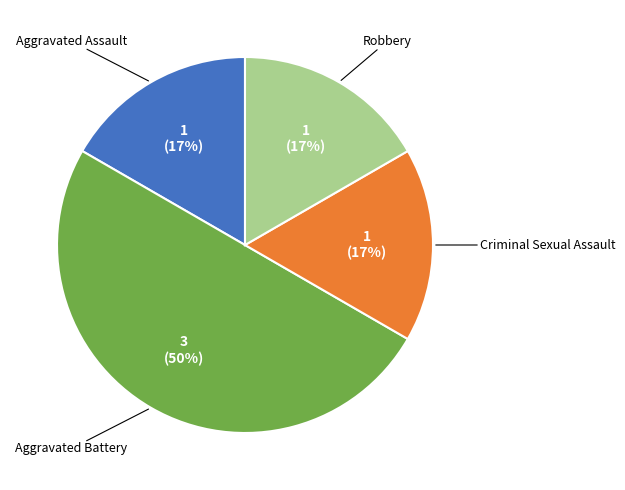

To the nearest percent, what is the average slice percentage?

25%